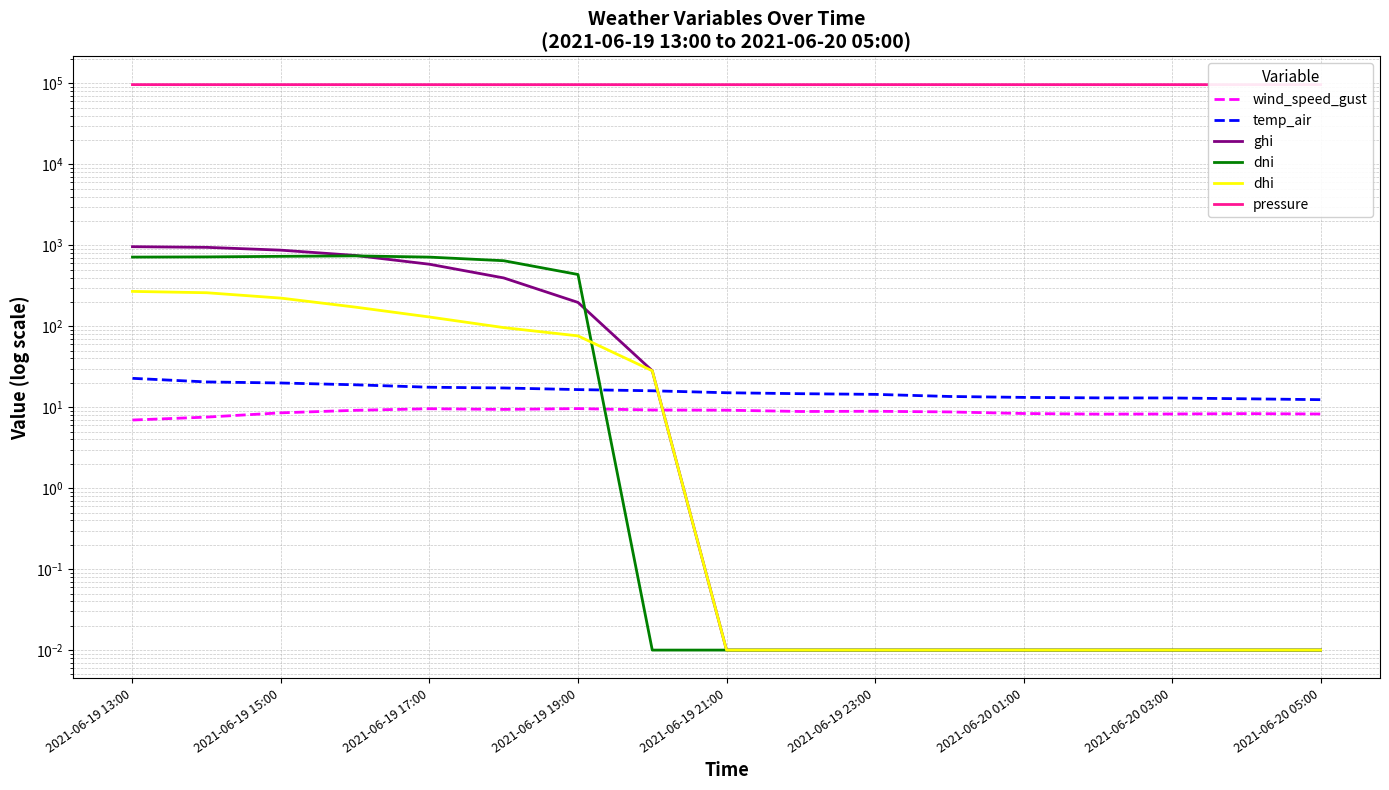

After their last crossing, which series has the higher values: temp_air or dni?

temp_air